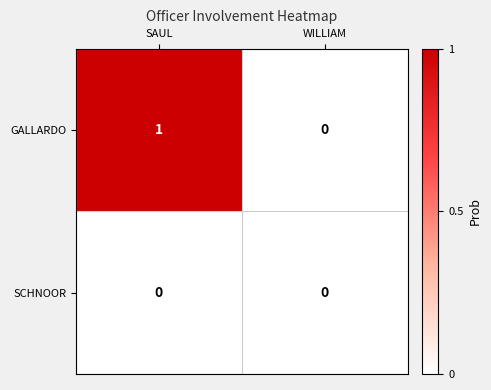

Reading left to right, list all the values displayed in this chart.

GALLARDO: 1	0
SCHNOOR: 0	0